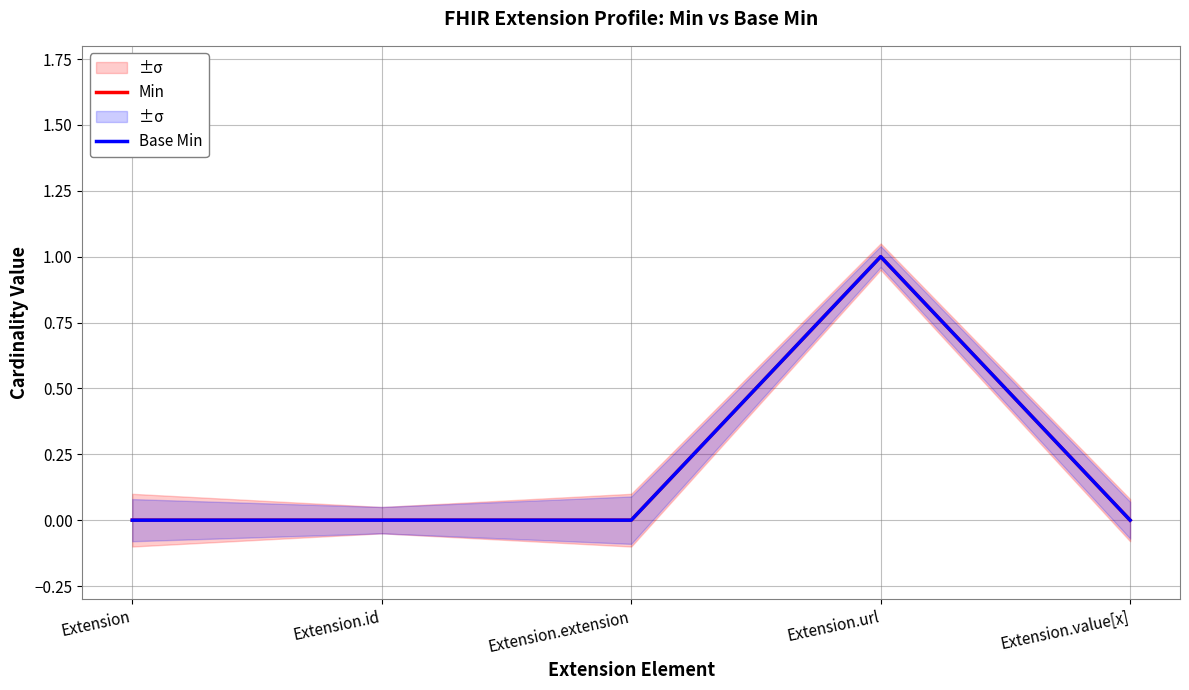

Which series has the widest spread of values?

Min